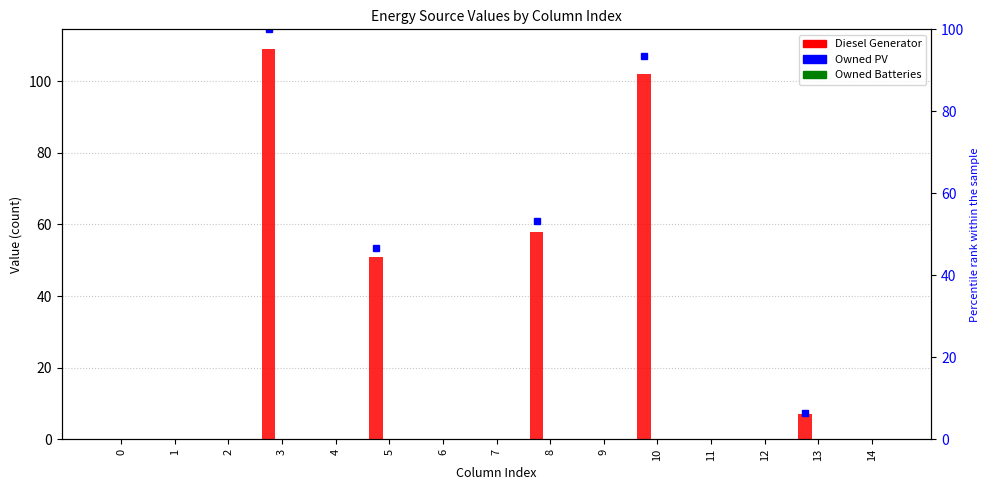

What is the maximum value shown in the chart?

109